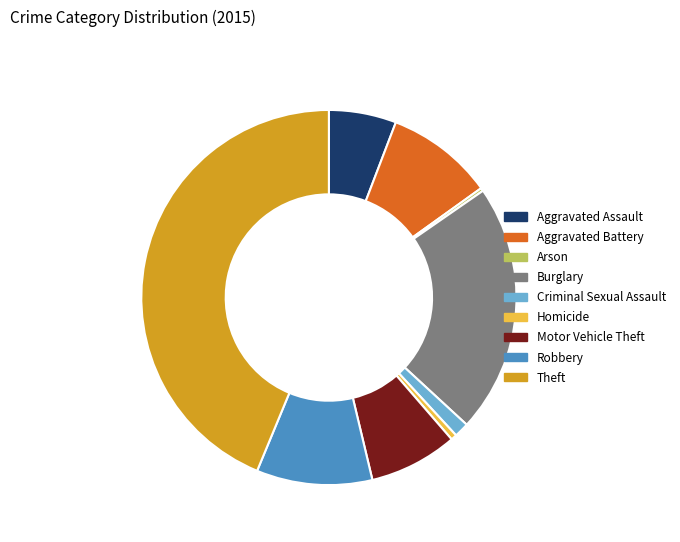

The Burglary slice represents 31% of the pie. True or false?

False